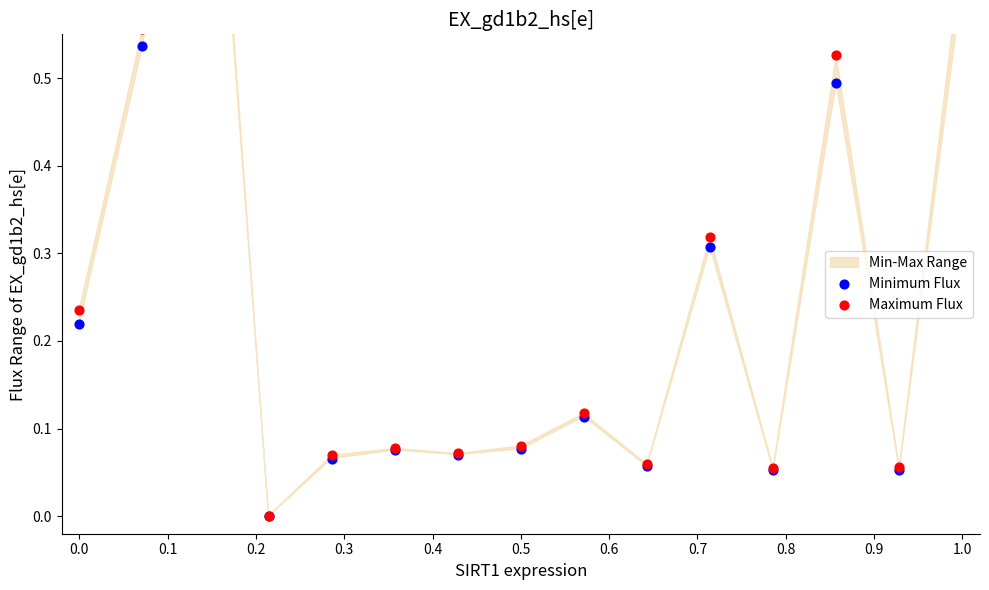

What is the total value across all series at 0.5?

0.2